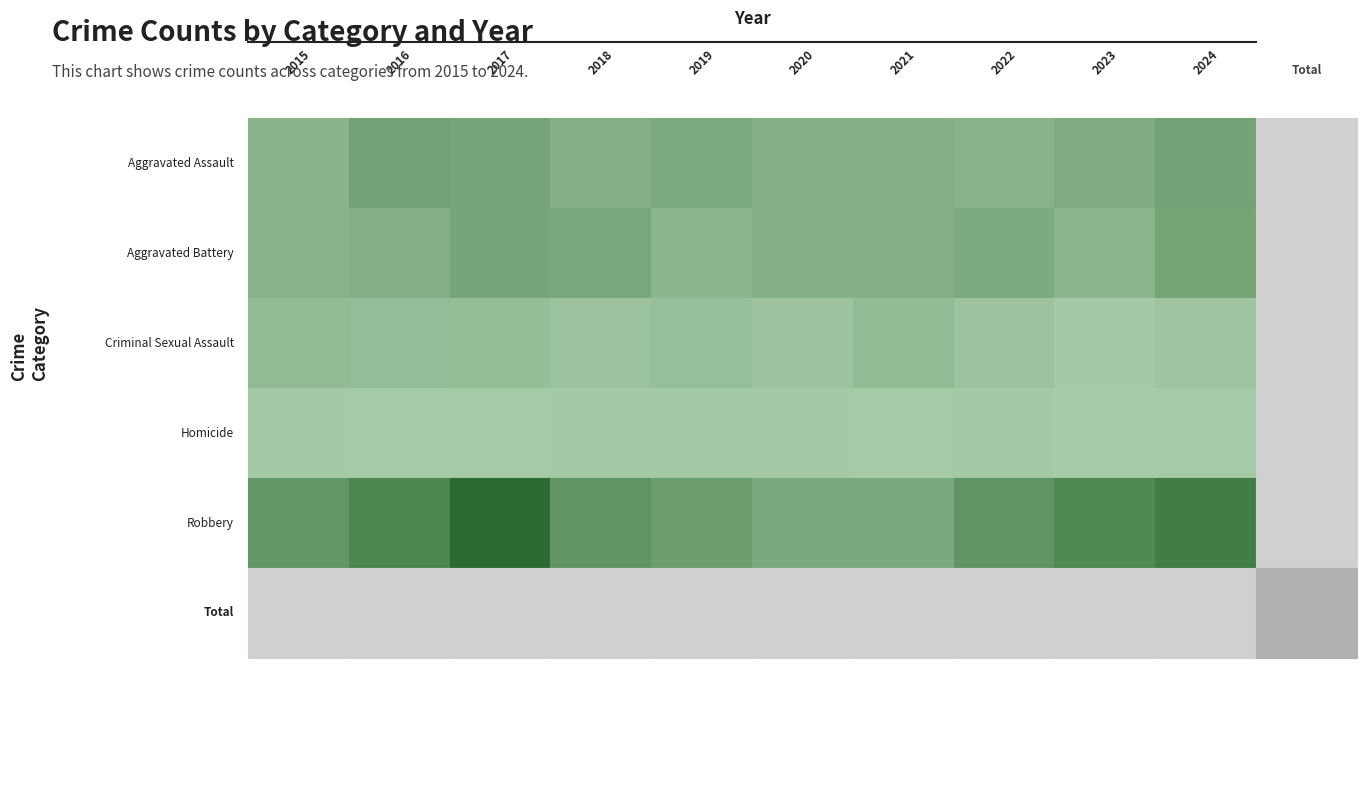

How many data points in Homicide are less than 3?

5